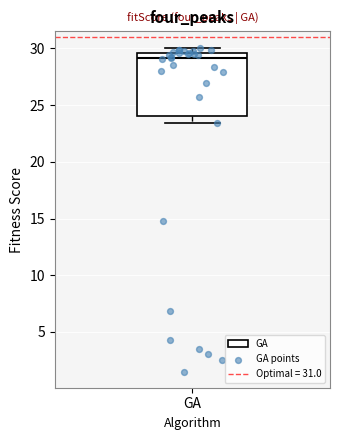

Read this box plot against the y-axis: the position of the median line, the range covered by the box, and the ends of both whiskers. The values are not printed on the chart, so give them approximately, as read against the axis.

median 29.0, box 24.0 to 29.5, whiskers 23.5 to 30.0